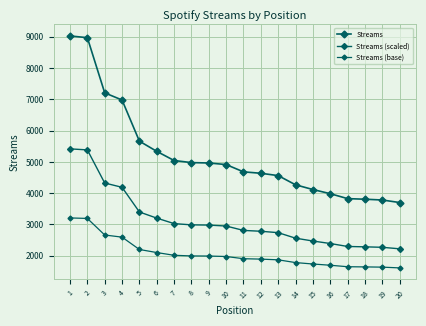

At which label is Streams closest to 6365?

4